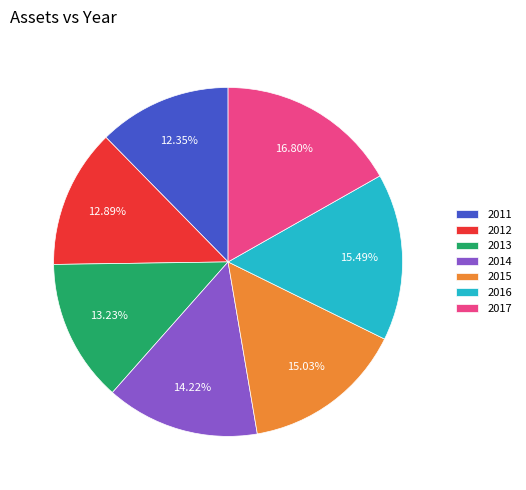

Is it true that 2015 is 27% of the pie?

False